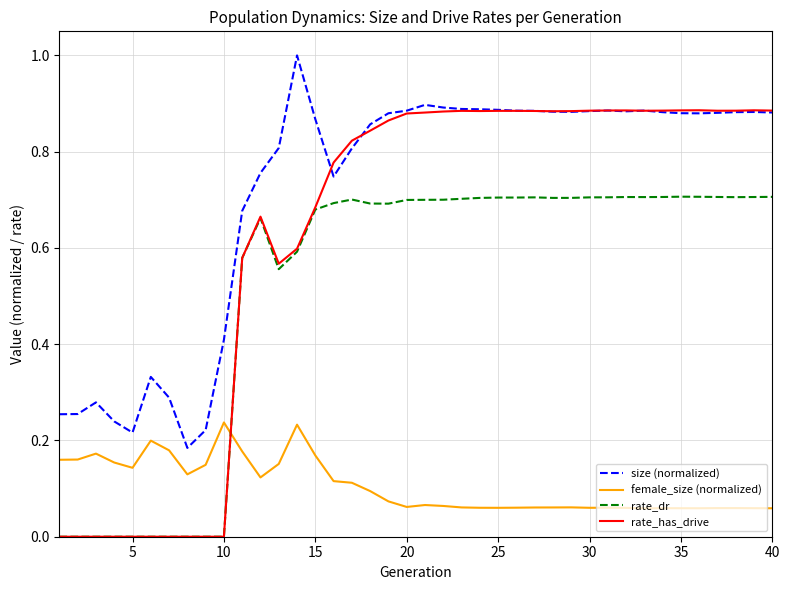

Which series has the largest total across all categories?

size (normalized)